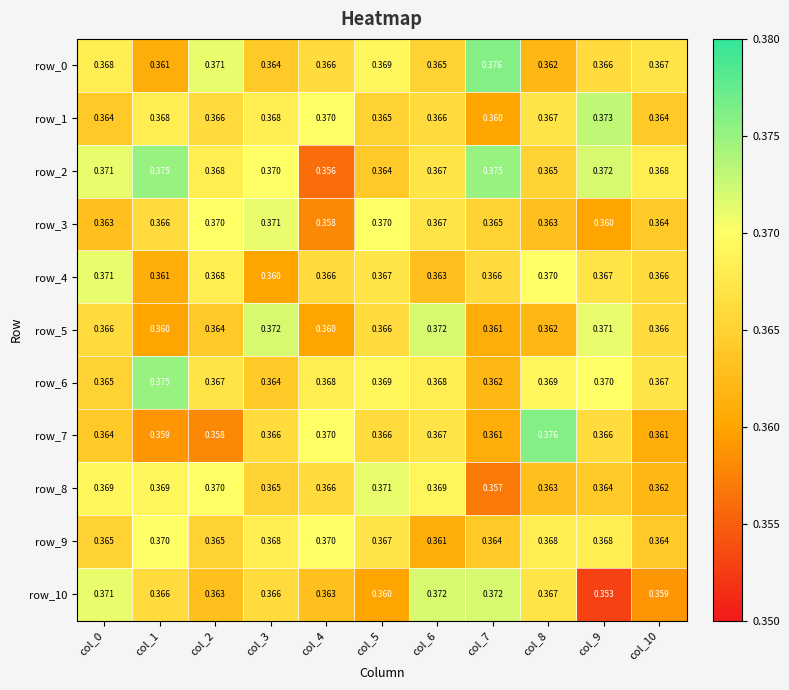

Rank the series by their maximum value, from lowest to highest.

row_9, row_3, row_4, row_8, row_5, row_10, row_1, row_2, row_6, row_0, row_7